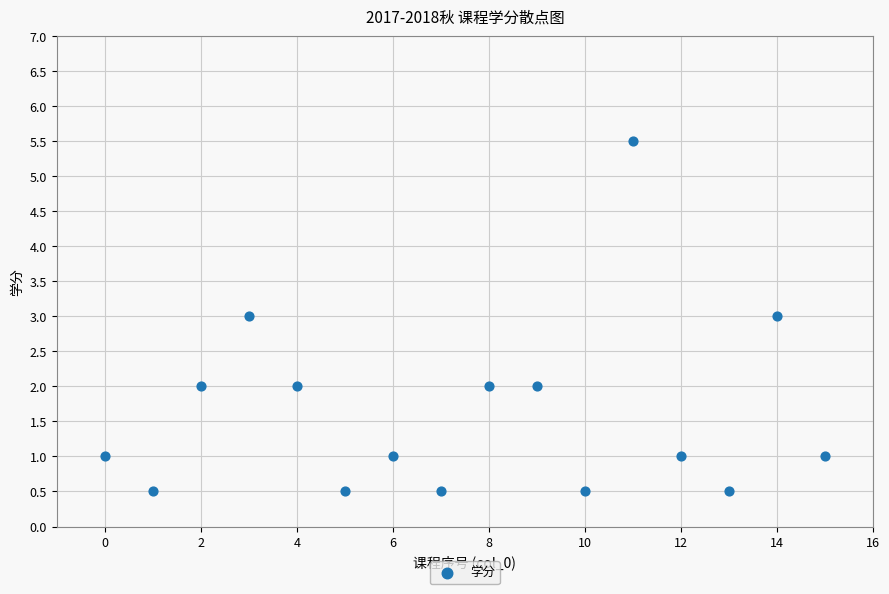

What is the range of Y values (max minus min)?

5.0